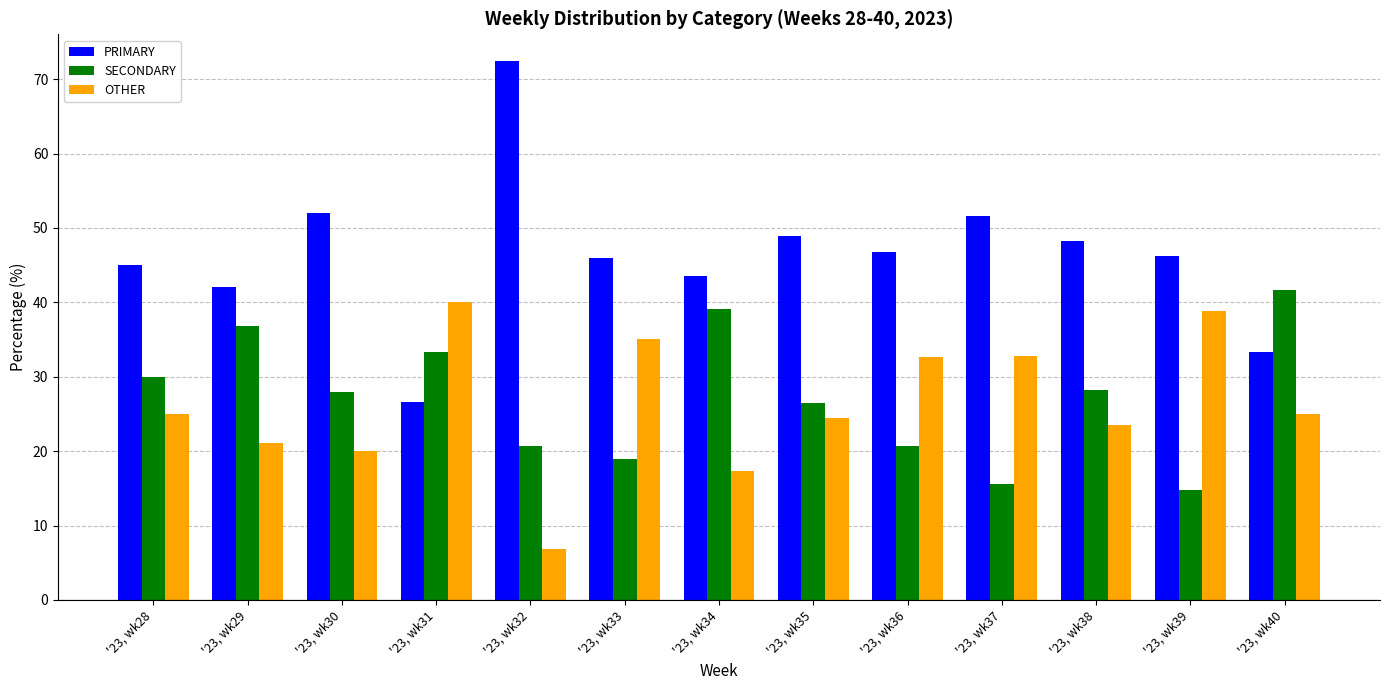

What is the approximate value of PRIMARY at '23, wk31?

26.7